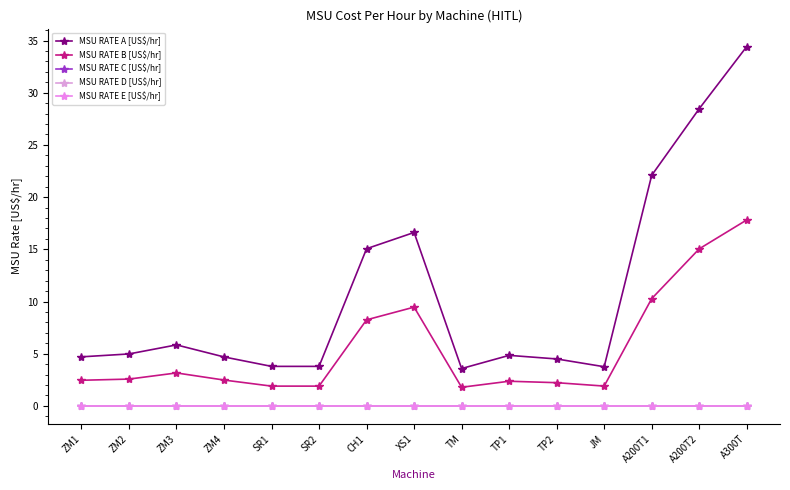

Where is MSU RATE B [US$/hr] nearest to the value 9?

XS1